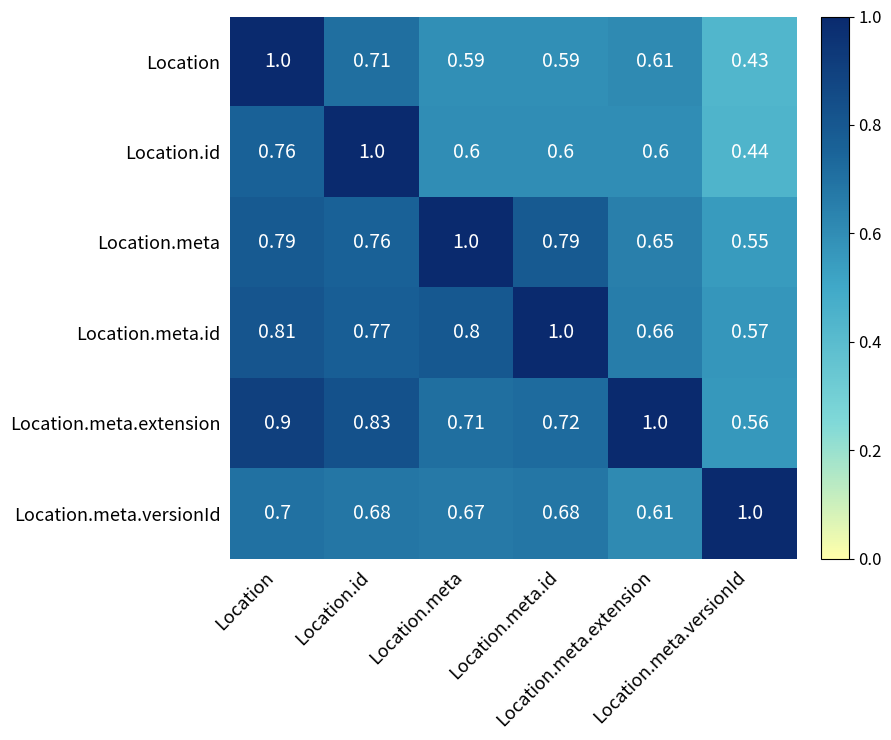

At how many categories does at least one series exceed 0?

6